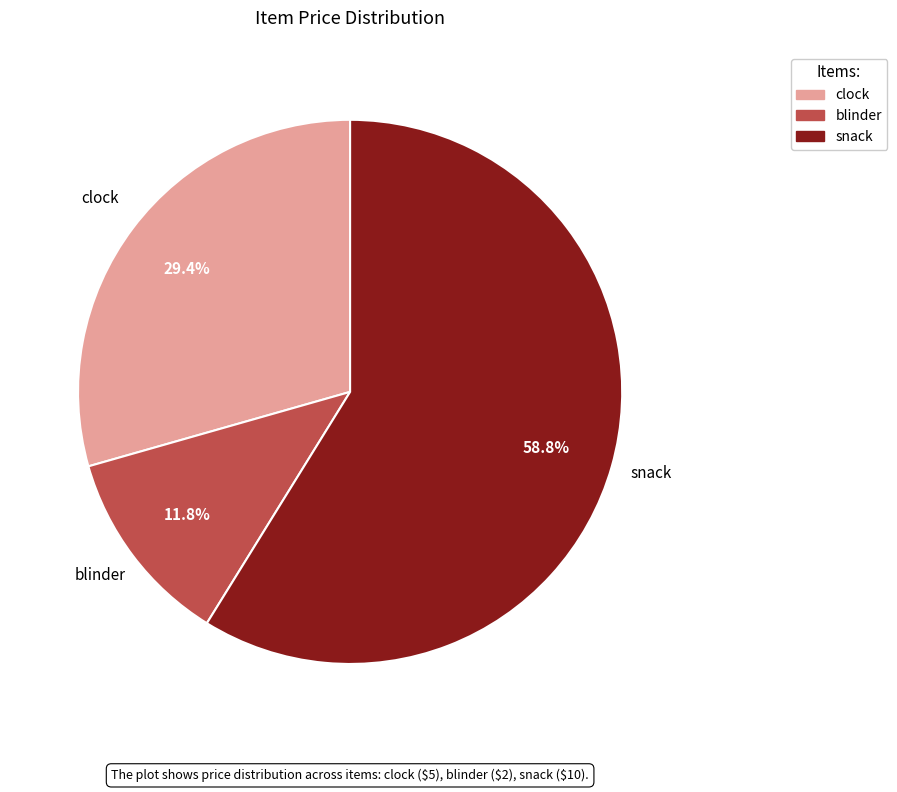

Which slice represents more than half of the pie?

snack